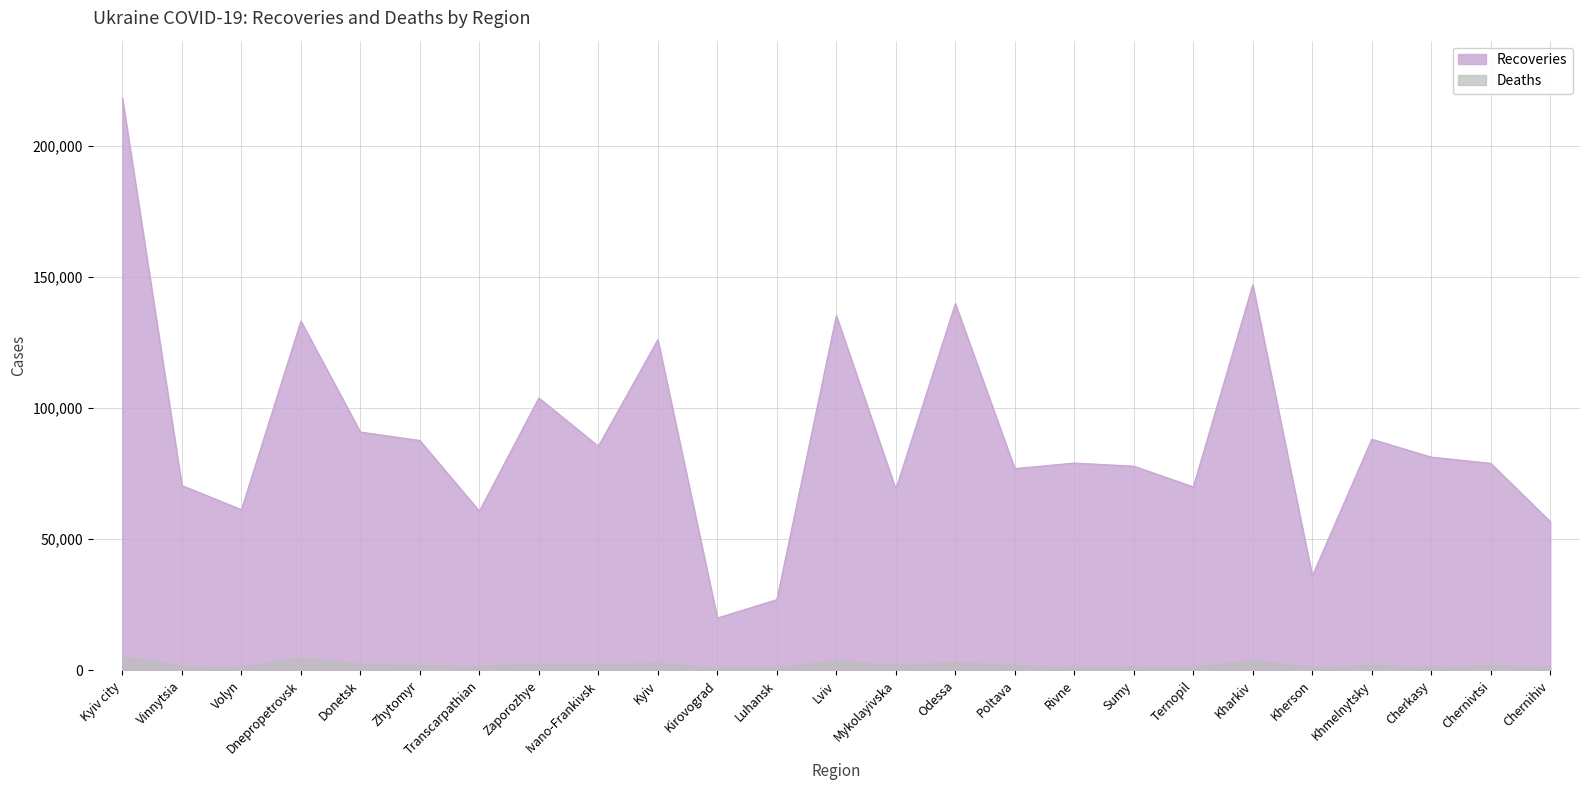

What is the difference between the highest and lowest values at Kirovograd?

19117